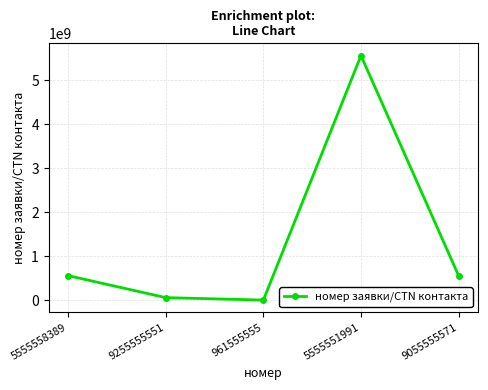

How many points are higher than both their immediate neighbors (excluding endpoints)?

1